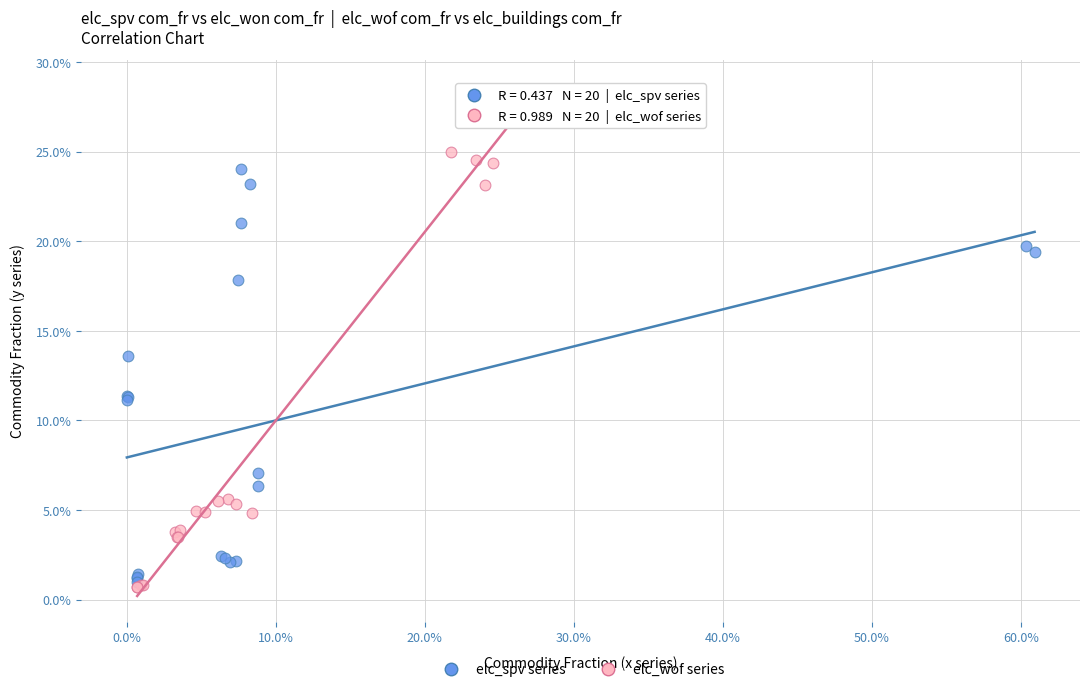

Which series reaches the maximum Y coordinate?

elc_wof series